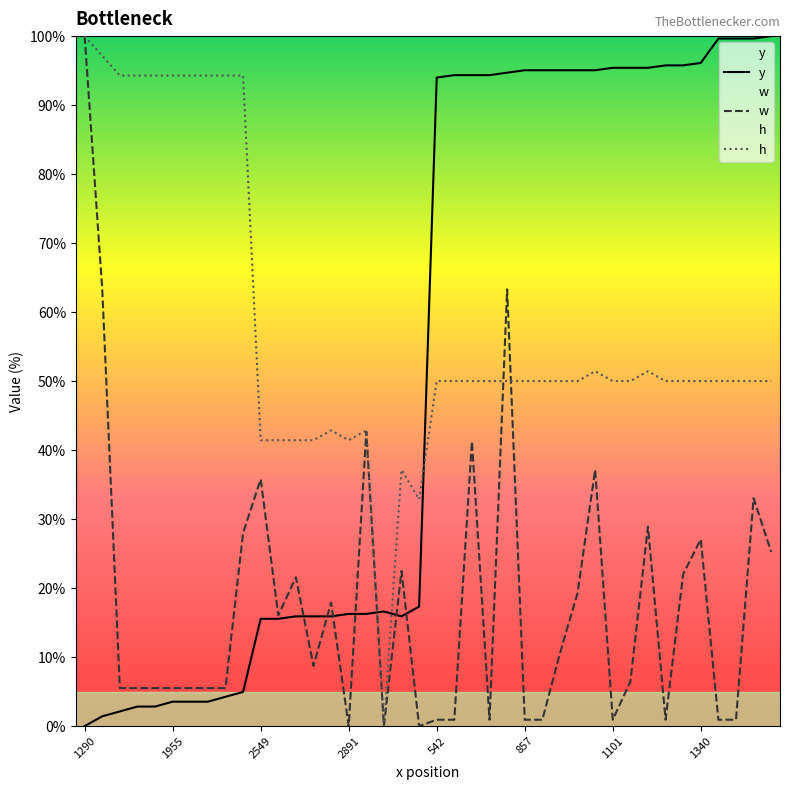

What is the label of the 8th point from the right?

1157